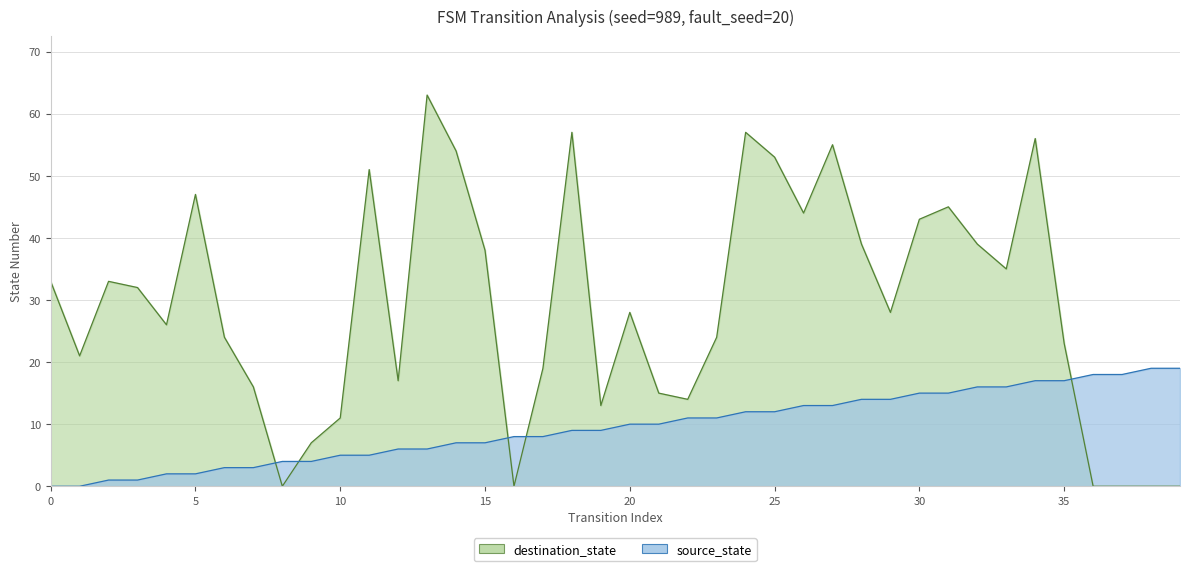

Rank the categories by source_state value from highest to lowest.

38, 39, 36, 37, 34, 35, 32, 33, 30, 31, 28, 29, 26, 27, 24, 25, 22, 23, 20, 21, 18, 19, 16, 17, 14, 15, 12, 13, 10, 11, 8, 9, 6, 7, 4, 5, 2, 3, 0, 1